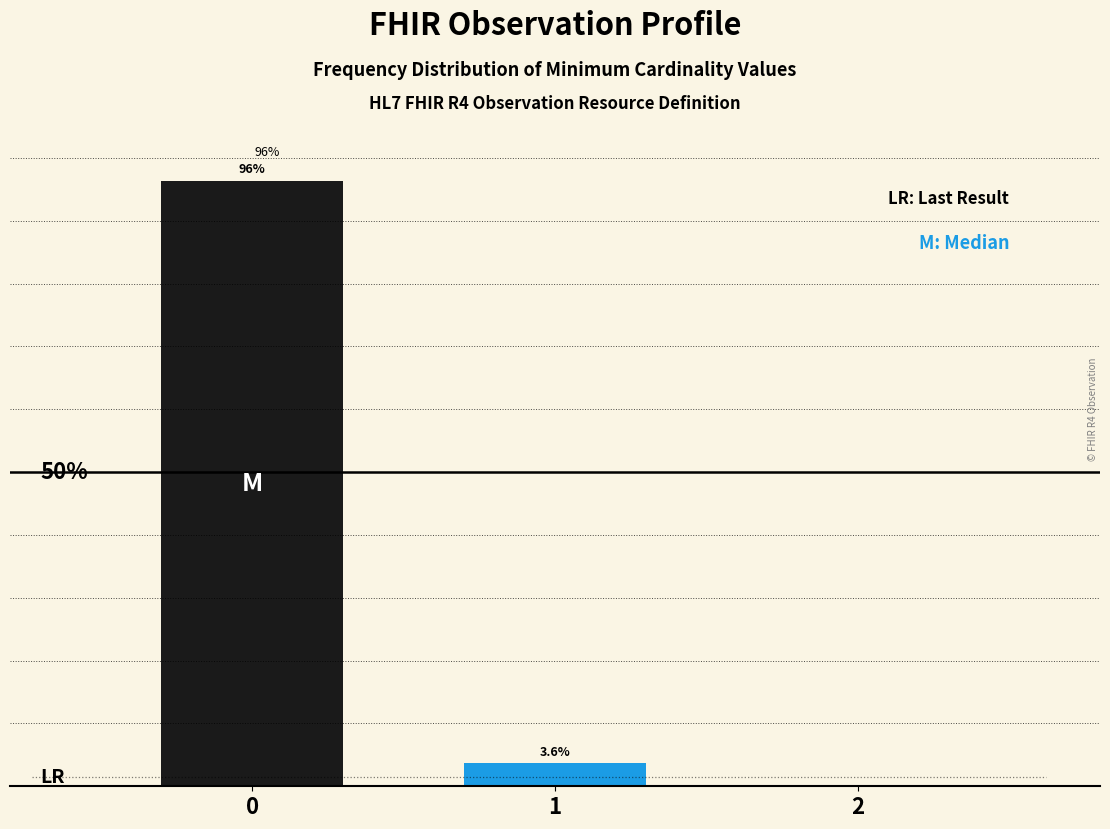

Are the bars horizontal?

No